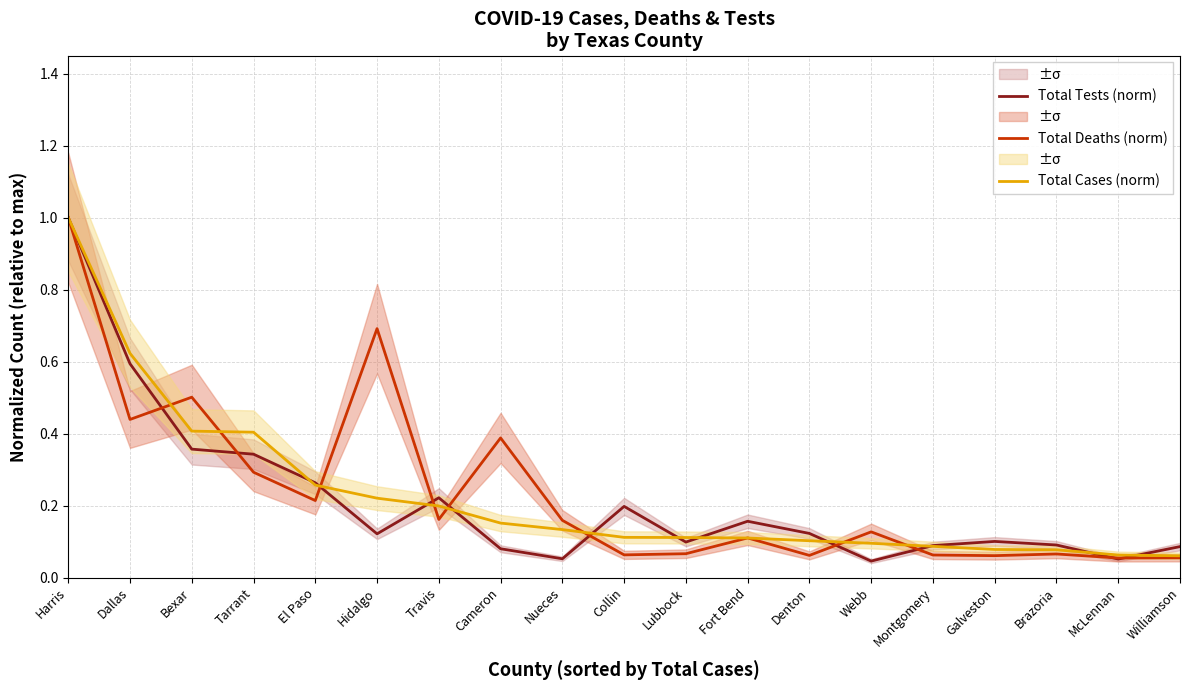

At which label is Total Tests (norm) closest to 0?

Webb